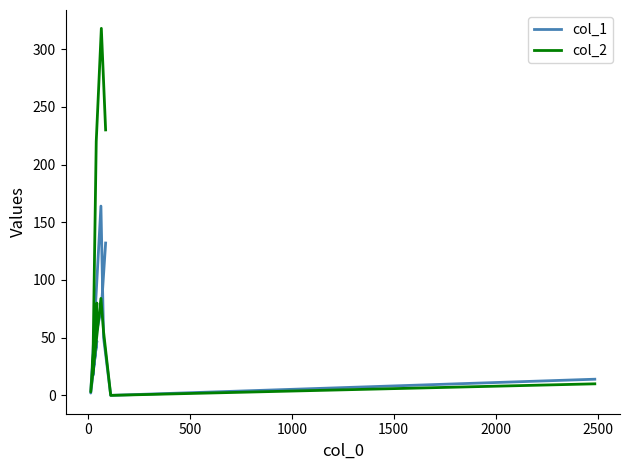

Reading left to right, what are all the values shown in this chart?

col_1: 132	75	54	17	47	2	164	50	0	14
col_2: 230	318	220	18	80	3	84	55	0	10